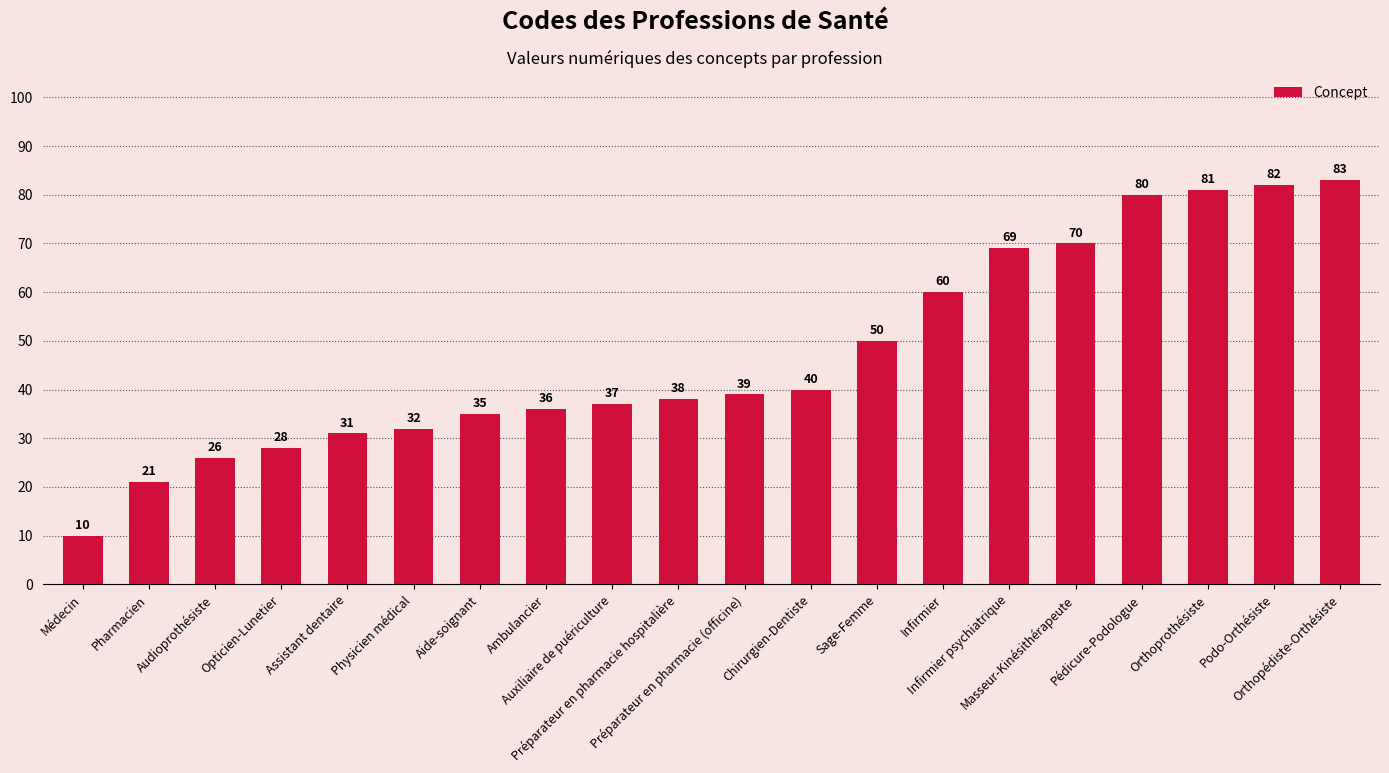

What is the ratio of the value at Orthopédiste-Orthésiste to the value at Préparateur en pharmacie (officine)?

2.1